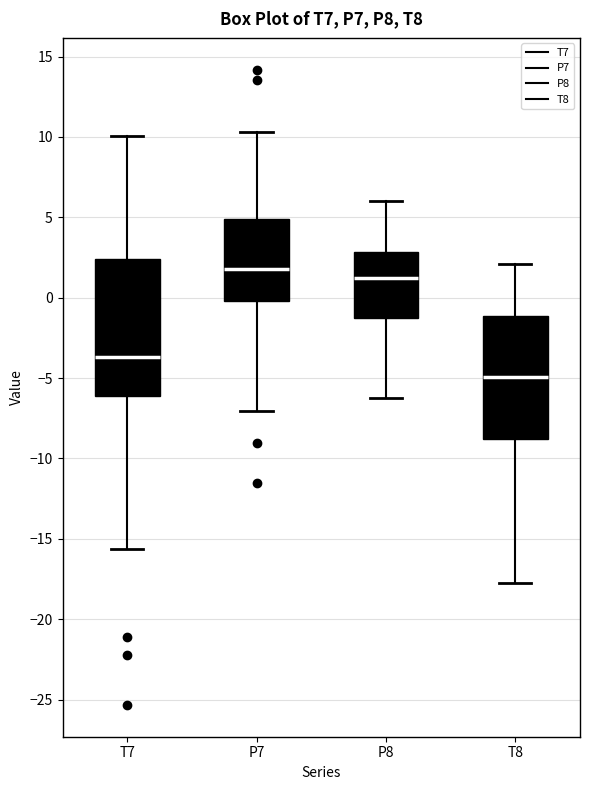

Reading left to right, read every box against the y-axis: the position of its median line, the range the box covers, and the ends of its whiskers. The values are not printed on the chart, so give them approximately, as read against the axis.

T7: median -3.5, box -6.0 to 2.5, whiskers -15.5 to 10.0
P7: median 2.0, box 0.0 to 5.0, whiskers -7.0 to 10.5
P8: median 1.0, box -1.5 to 3.0, whiskers -6.5 to 6.0
T8: median -5.0, box -9.0 to -1.0, whiskers -17.5 to 2.0